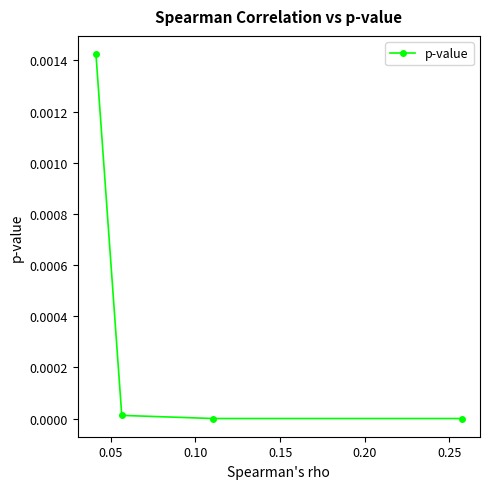

How many lines are shown in the chart?

1